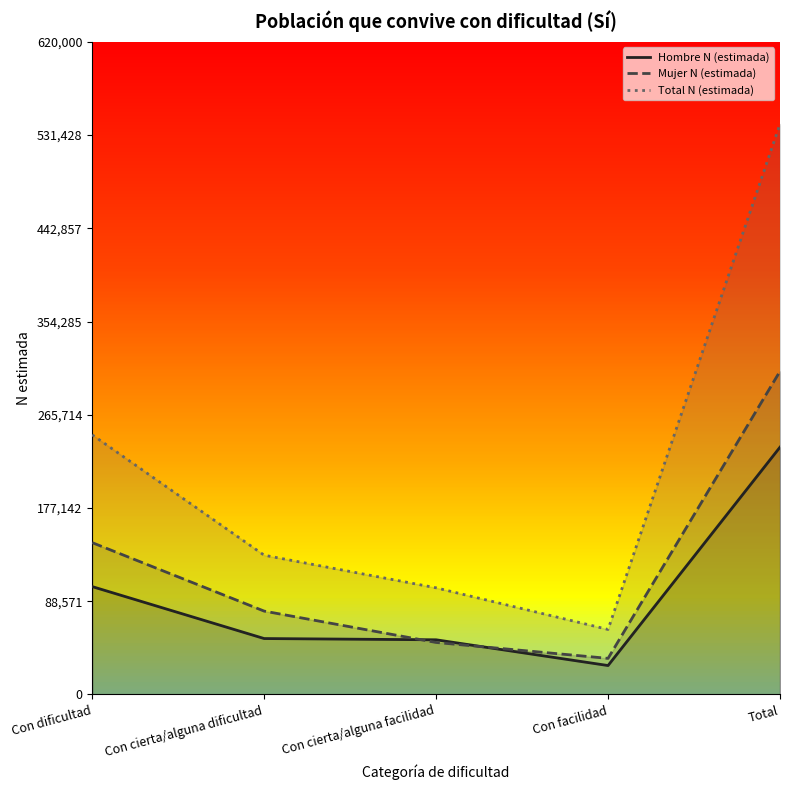

Which series ends up on top after the final intersection of Mujer N (estimada) and Hombre N (estimada)?

Mujer N (estimada)